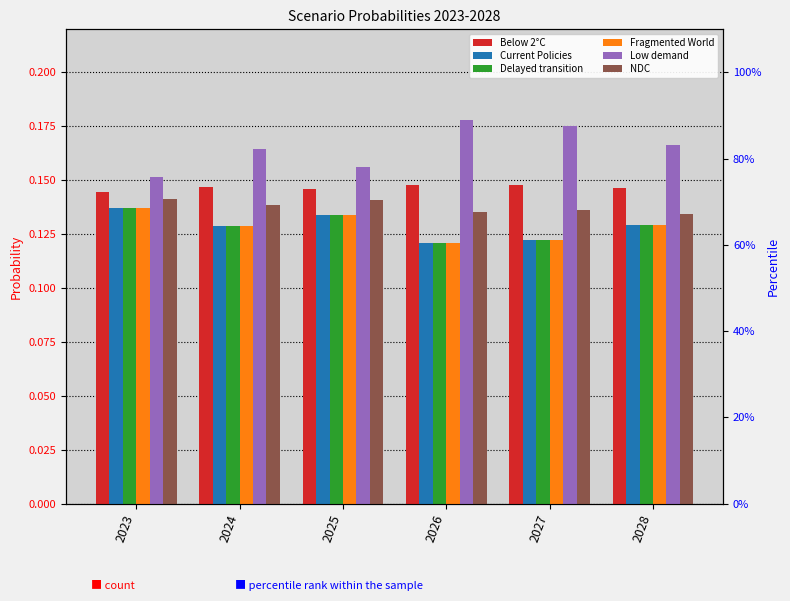

What is the minimum value for Current Policies?

0.1